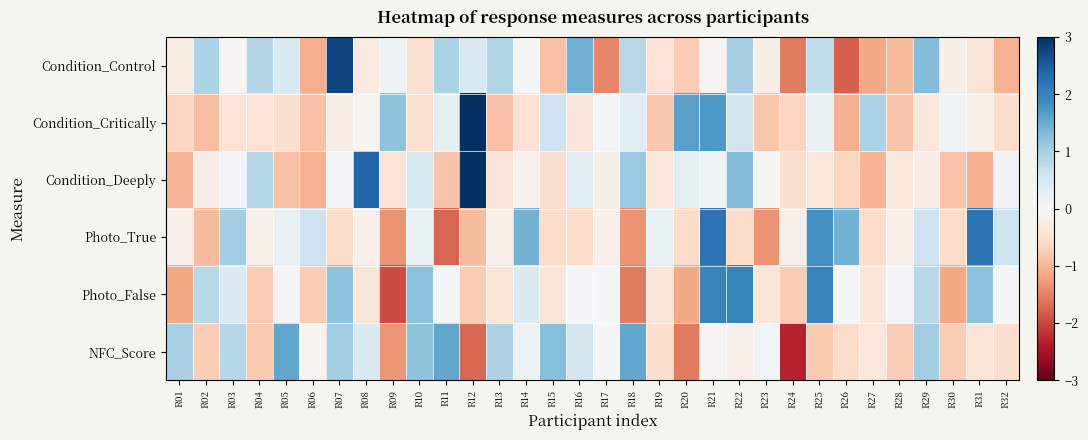

Rank the series at R26 from highest to lowest value.

Photo_True, Photo_False, NFC_Score, Condition_Deeply, Condition_Critically, Condition_Control